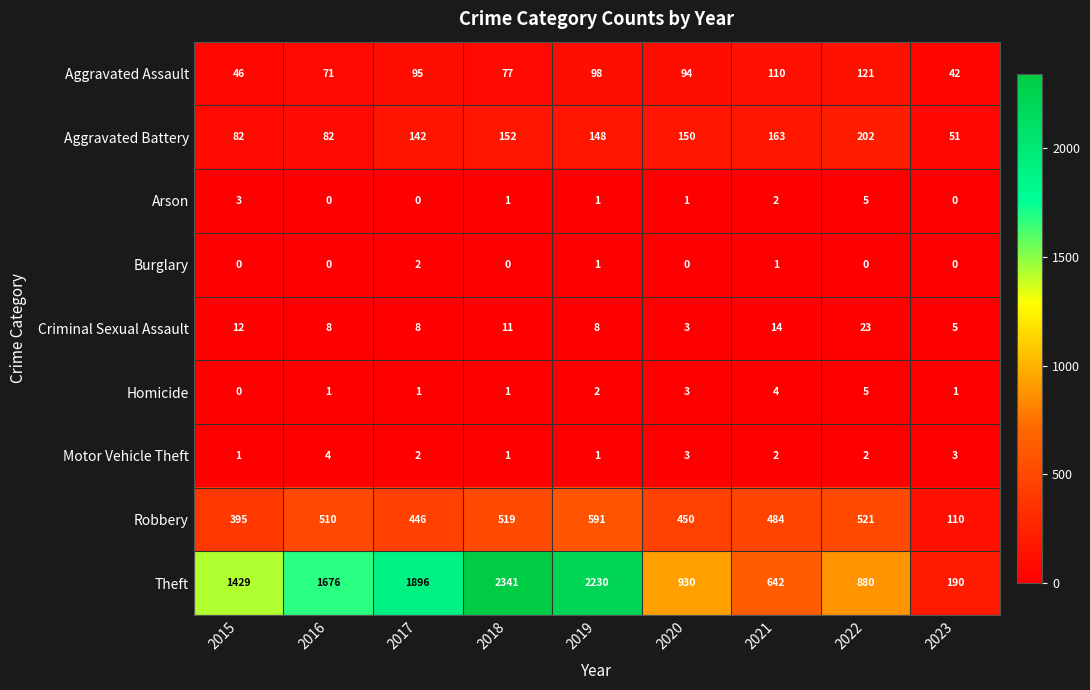

What is the spread (max minus min) of values at 2023?

190